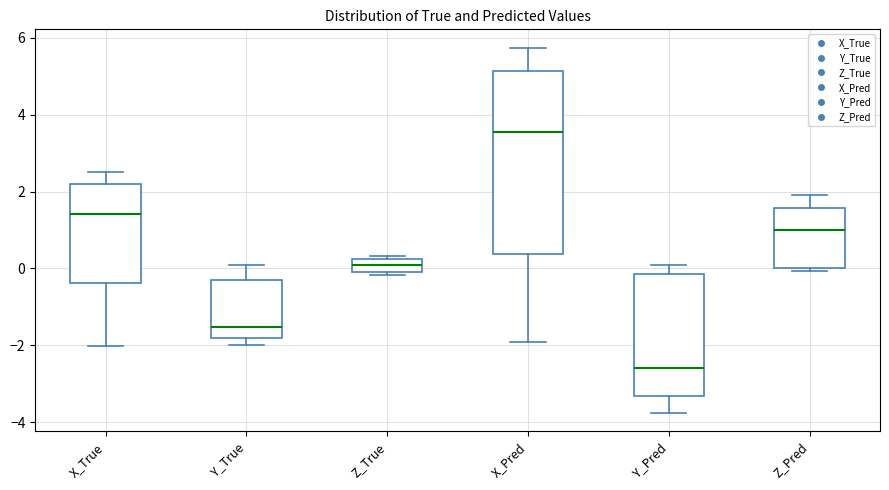

Reading left to right, read every box against the y-axis: the position of its median line, the range the box covers, and the ends of its whiskers. The values are not printed on the chart, so give them approximately, as read against the axis.

X_True: median 1.4, box -0.4 to 2.2, whiskers -2.0 to 2.6
Y_True: median -1.6, box -1.8 to -0.4, whiskers -2.0 to 0.0
Z_True: median 0.0 (inside the box), box 0.0 to 0.2, whiskers -0.2 to 0.4
X_Pred: median 3.6, box 0.4 to 5.2, whiskers -2.0 to 5.8
Y_Pred: median -2.6, box -3.4 to -0.2, whiskers -3.8 to 0.0
Z_Pred: median 1.0, box 0.0 to 1.6, whiskers 0.0 (just below the box's lower edge) to 1.8